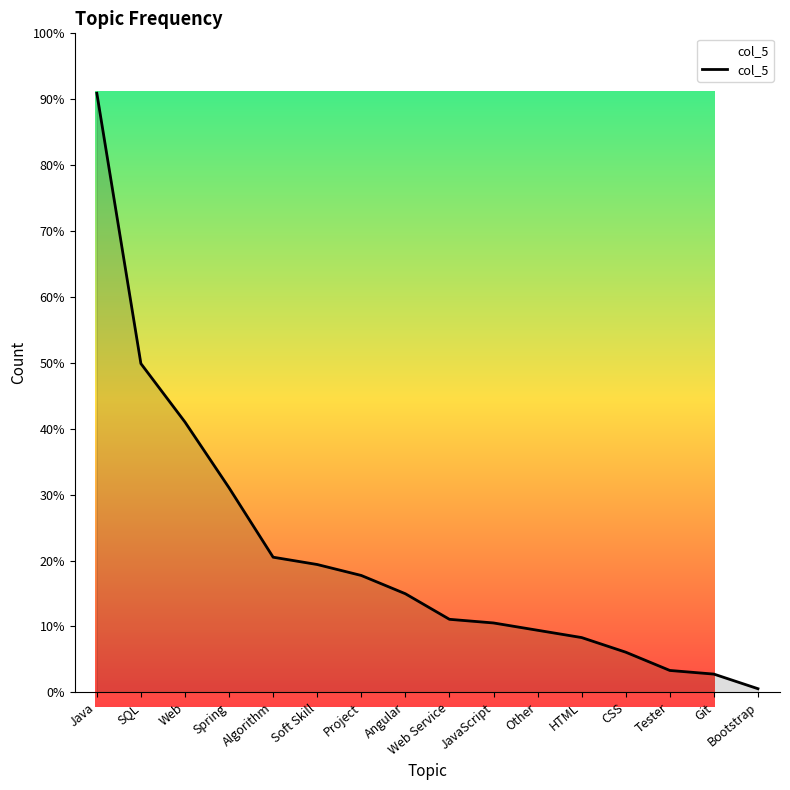

What is the change in value from SQL to Web?

-8.9